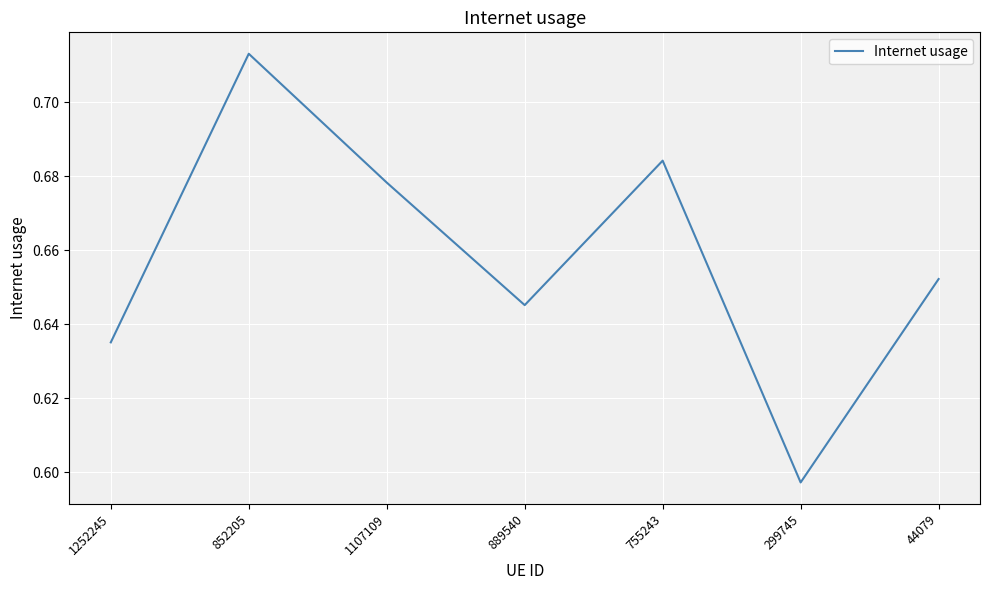

Count the values in the range 0 to 1.

7